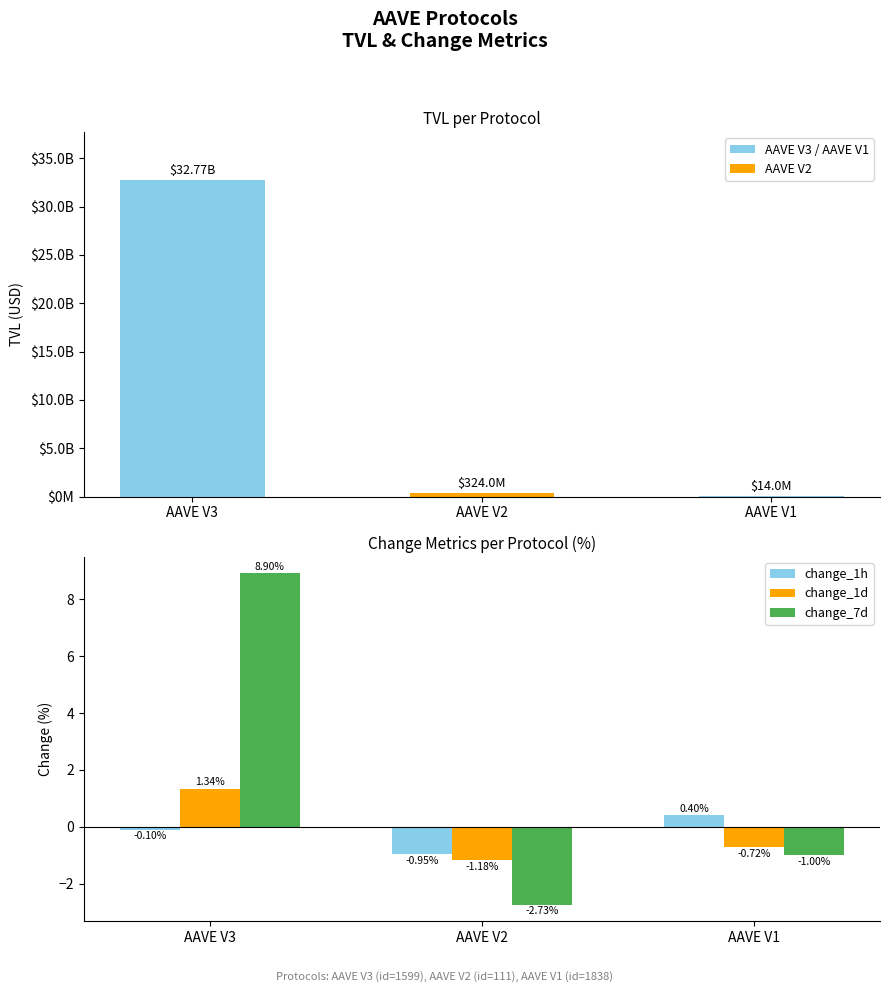

What is the approximate value of TVL at AAVE V2?

324031097.9